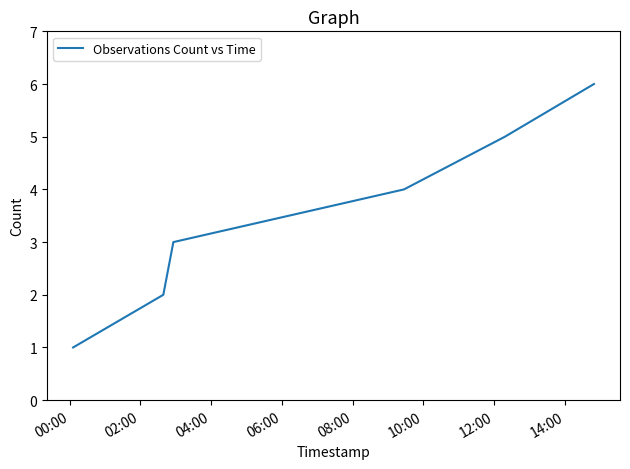

True or false: the data has more than 1 interior local peaks.

False